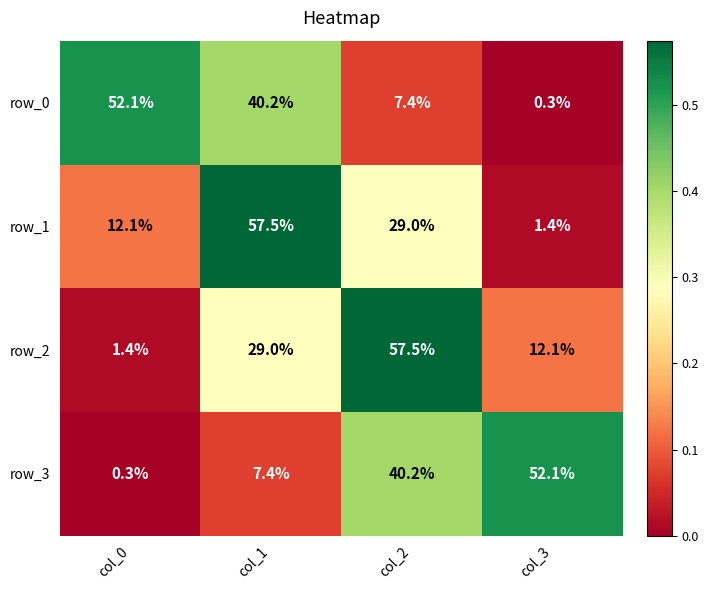

At how many categories does at least one series exceed 36?

4